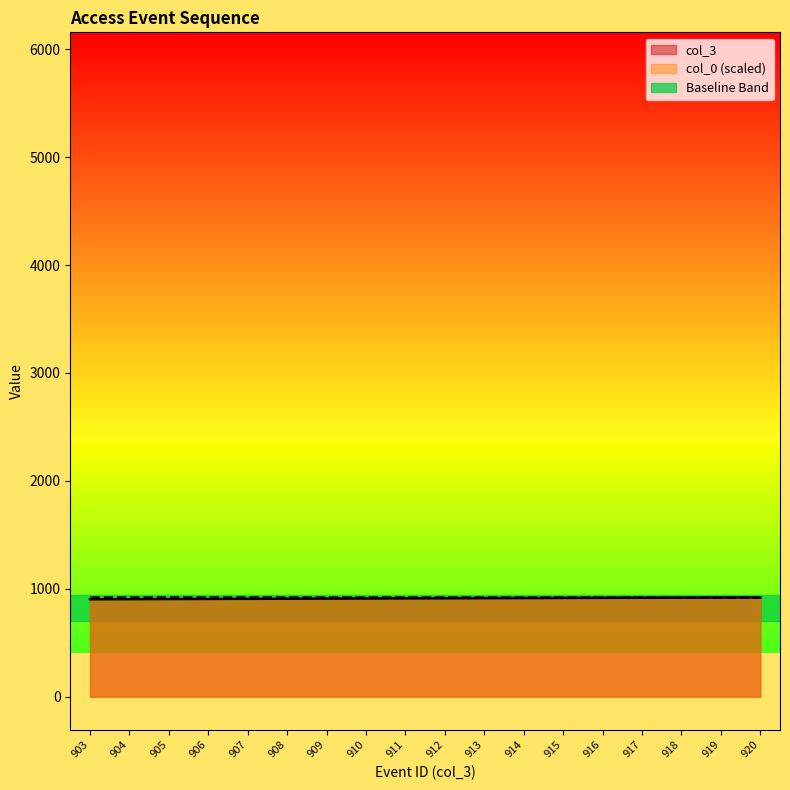

How many data points are less than 912?

9